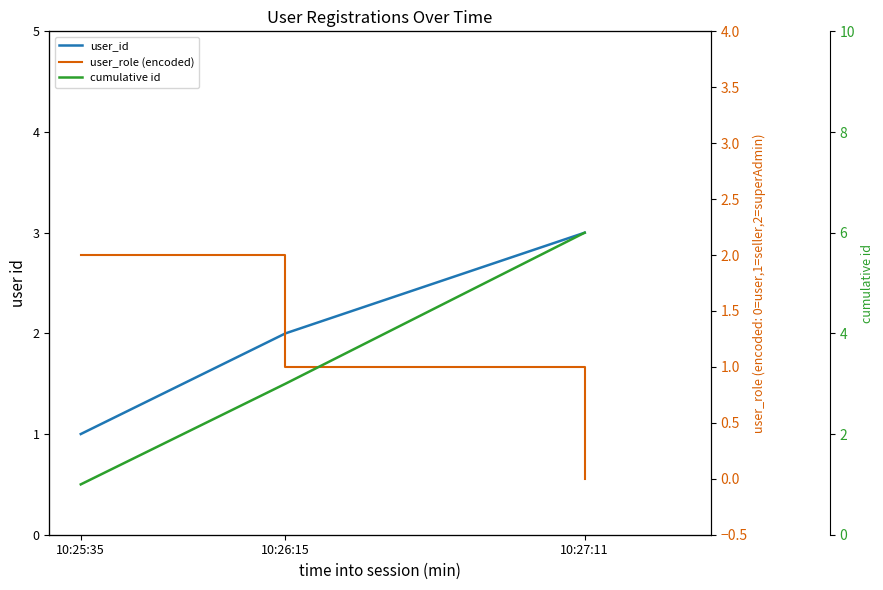

What is the spread (max minus min) of values at 10:27:11?

6